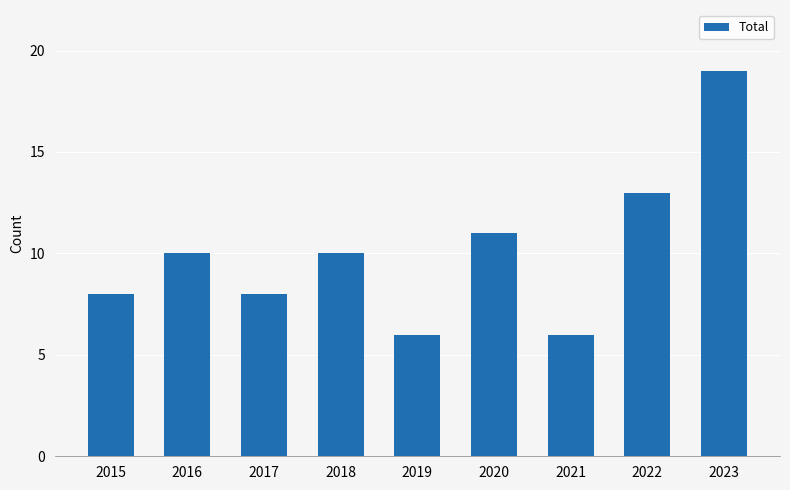

What is the difference between the maximum and minimum values?

13